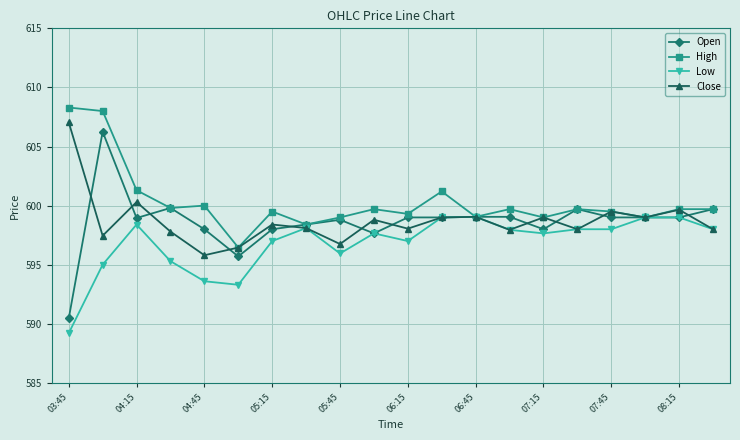

What is the lowest value of the Open series?

590.5